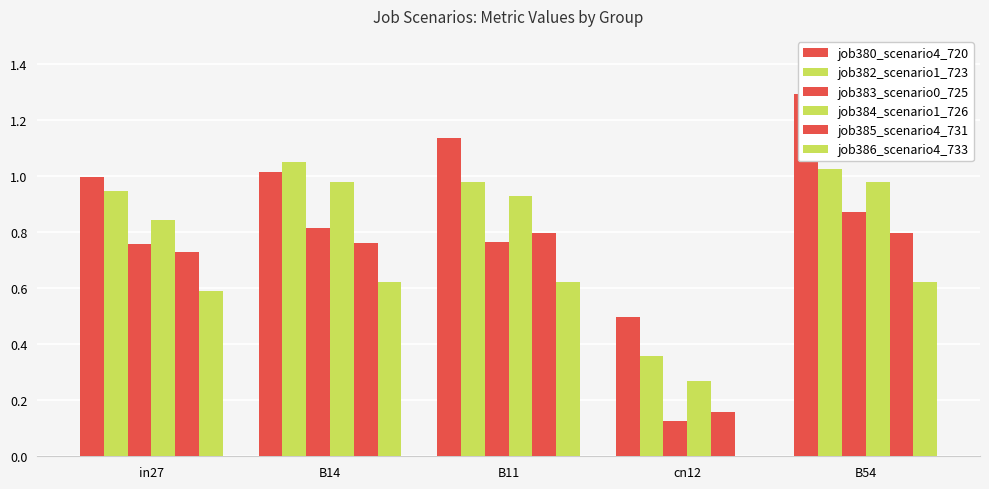

Which category has the lowest value in the job384_scenario1_726 series?

cn12